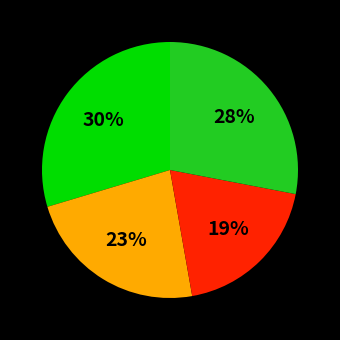

To the nearest percent, what is the average slice percentage?

25%